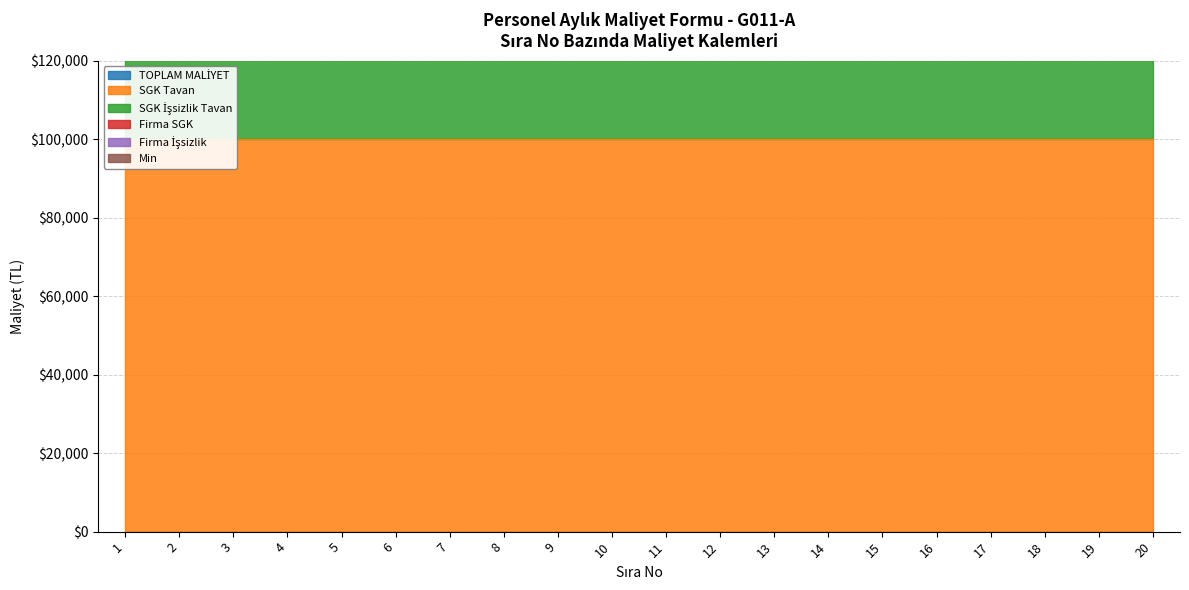

What is the value of the SGK Tavan point at the 16th from the left?

100000